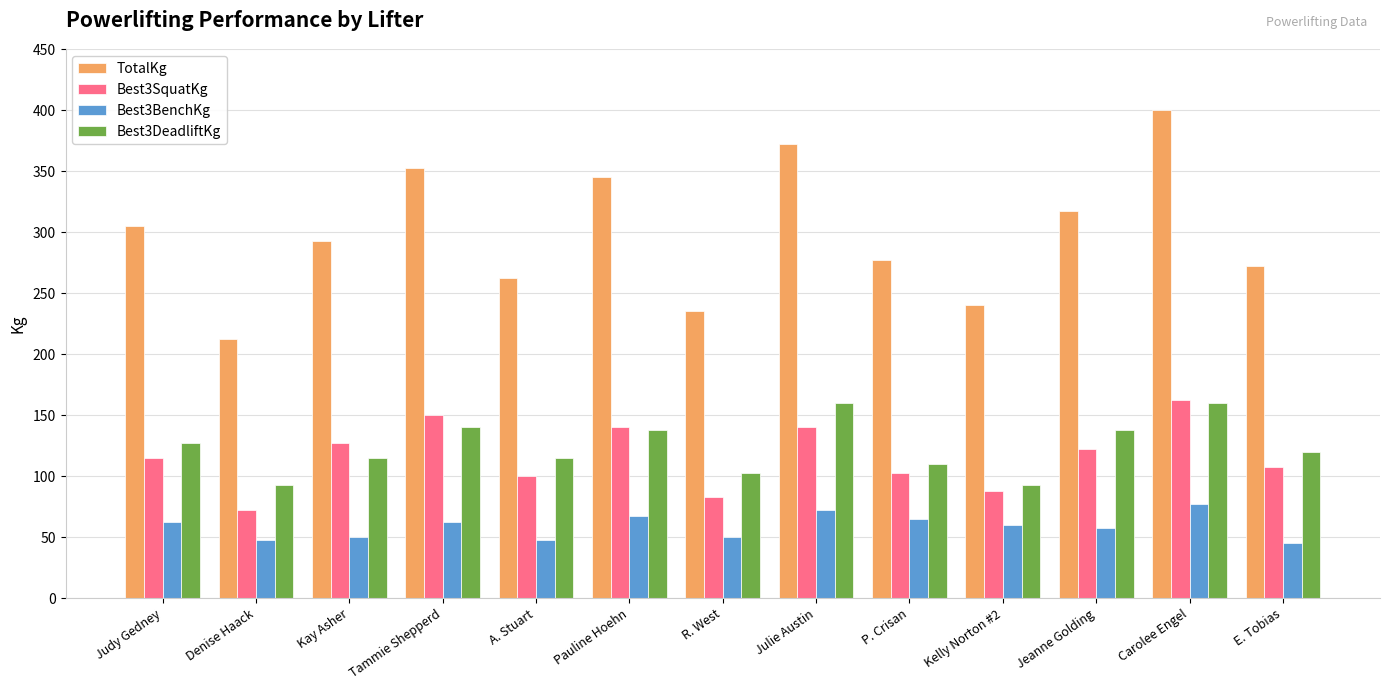

What is the lowest value of the TotalKg series?

212.5